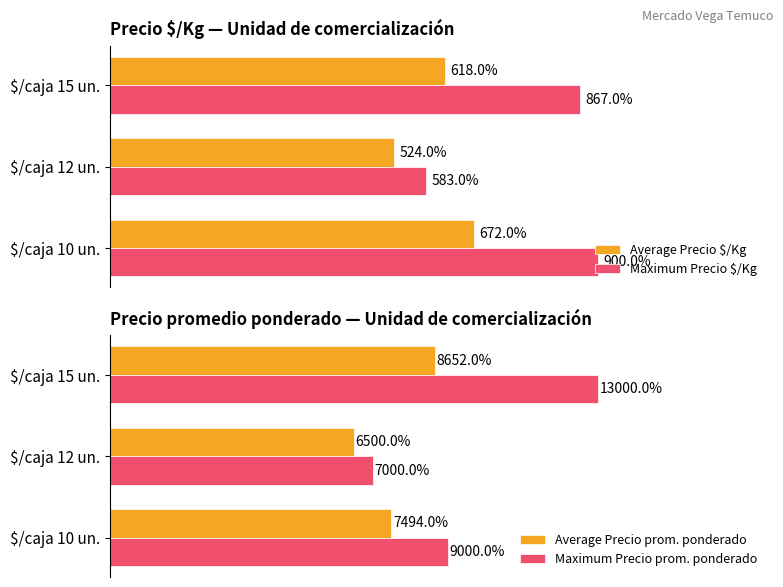

At which label is Maximum Precio $/Kg closest to 741?

$/caja 15 un.